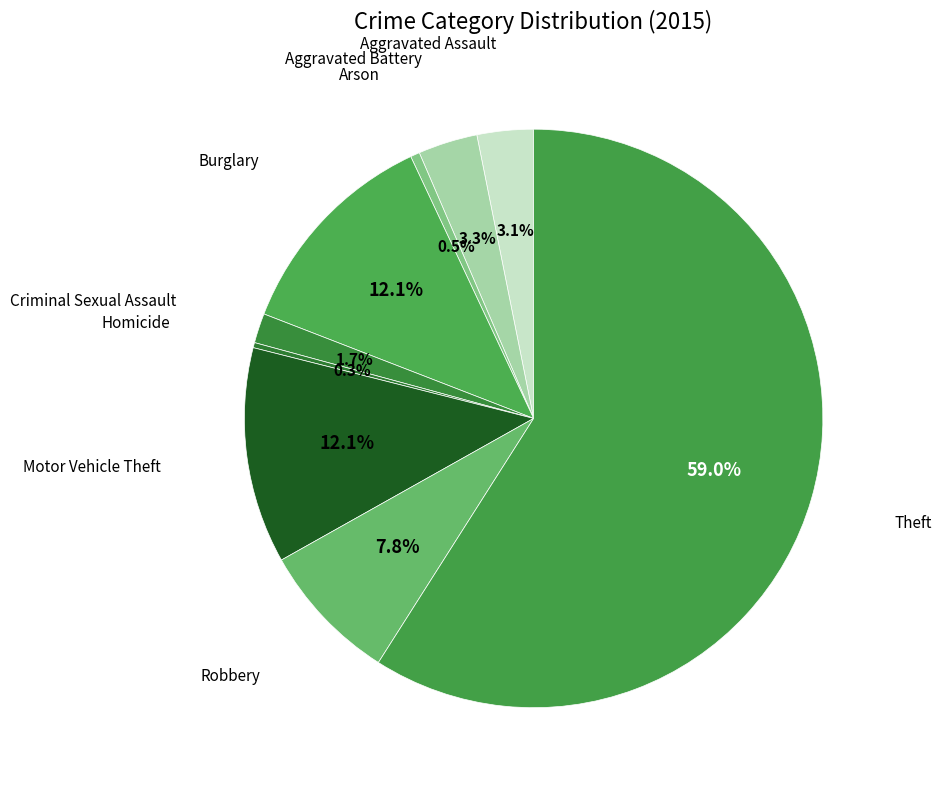

To the nearest percent, what is the difference between the largest and smallest slice percentages?

59%